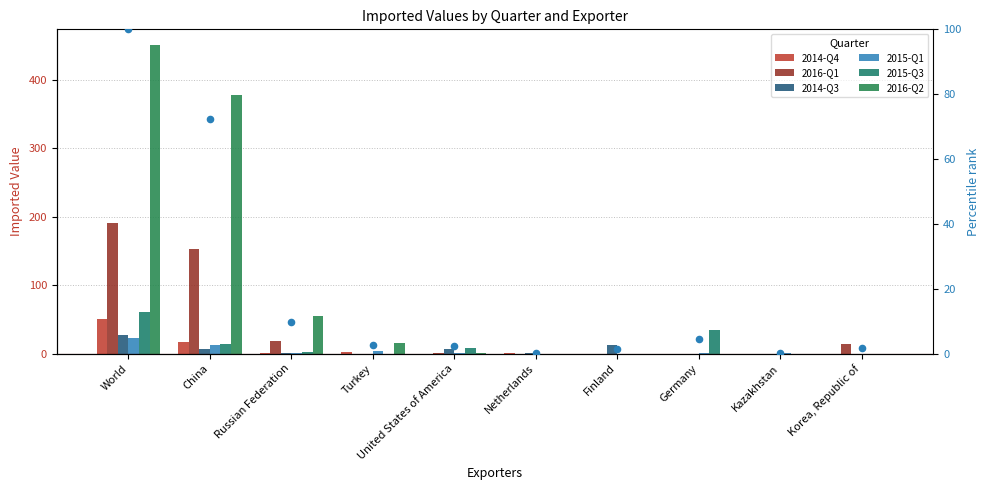

Which series has the widest spread of Y values?

2016-Q2